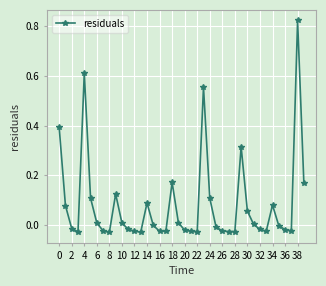

What is the difference between the maximum and minimum values?

0.9